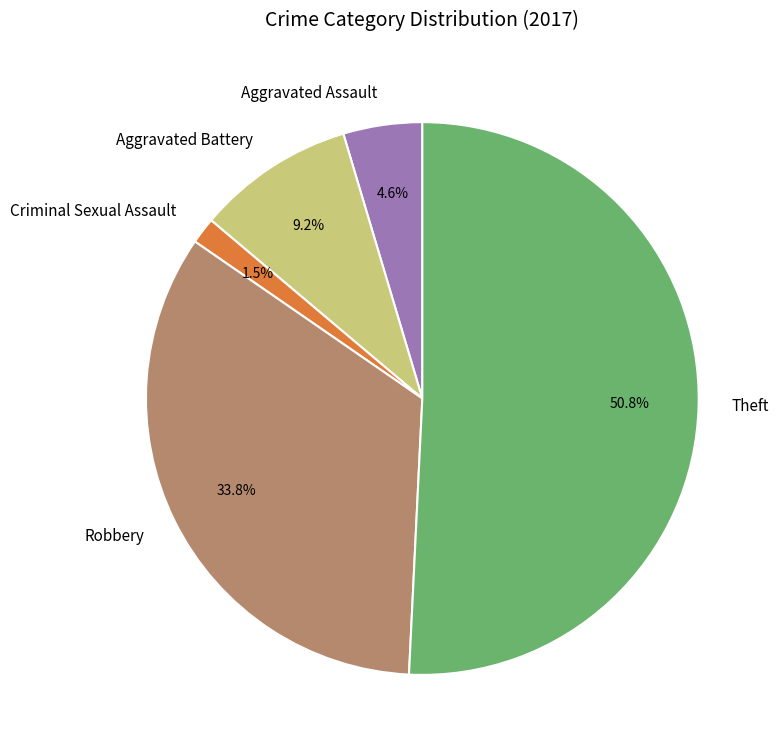

What percentage is the Aggravated Assault slice, to the nearest percent?

5%